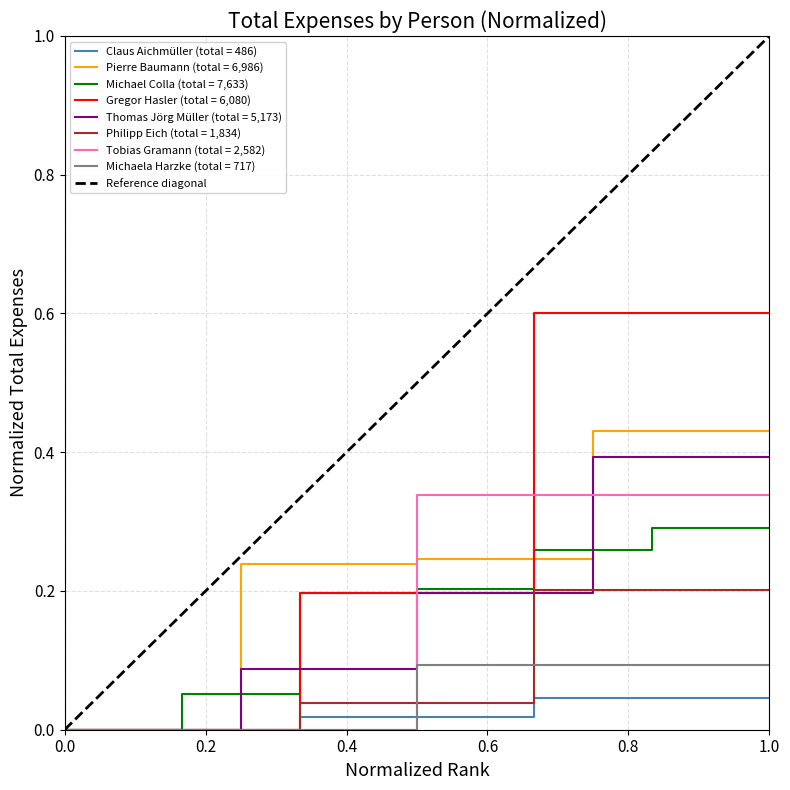

Does the chart have visible grid lines?

Yes